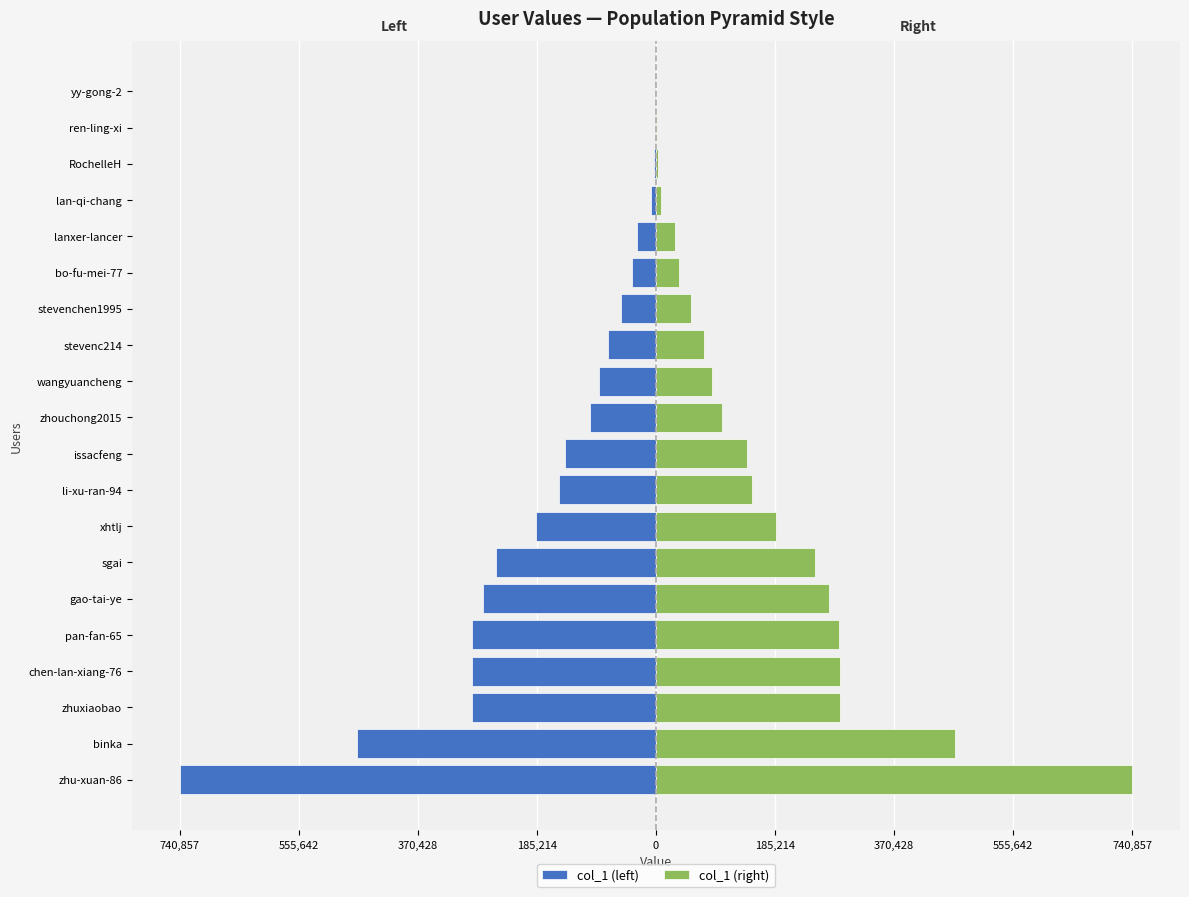

The value of col_1 (right) at xhtlj is 103222. True or false?

False